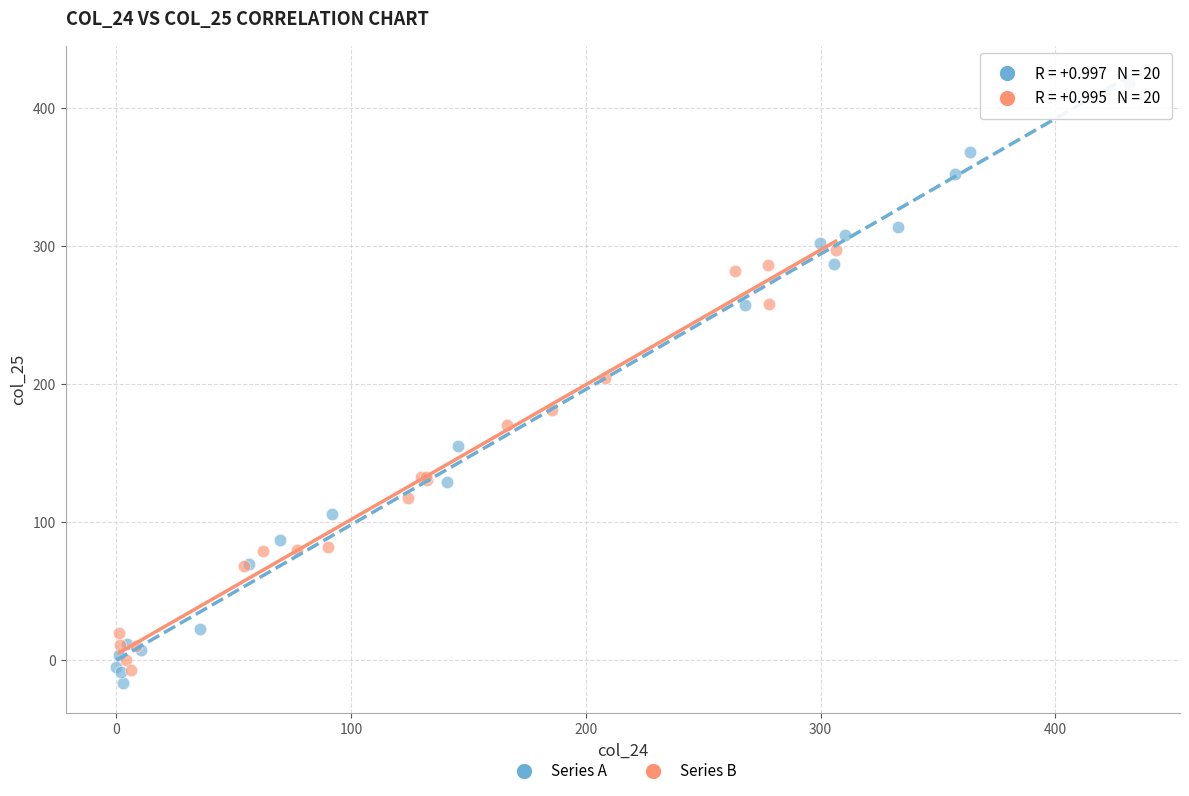

Which series contains the highest Y value?

Series A